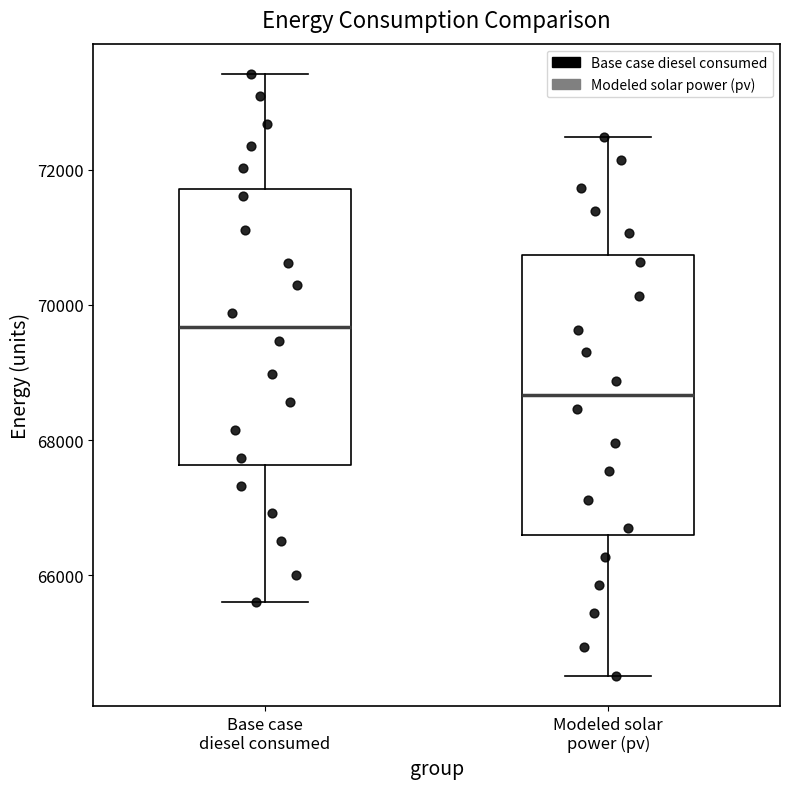

Which box has the highest median line?

Base case diesel consumed